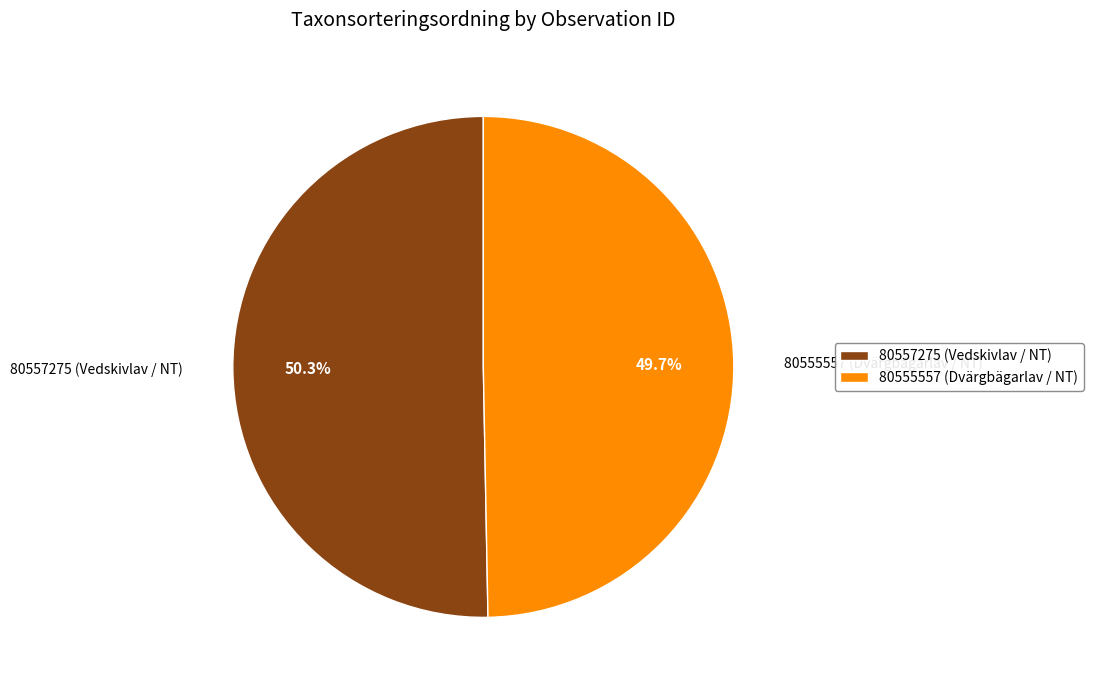

Which category accounts for the majority?

80557275 (Vedskivlav / NT)